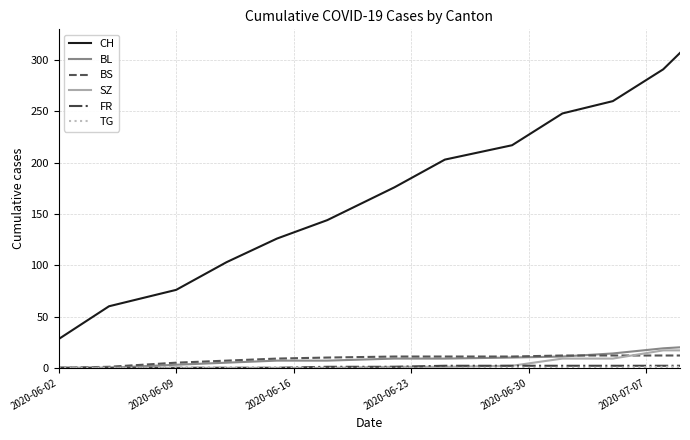

How many lines are shown in the chart?

6